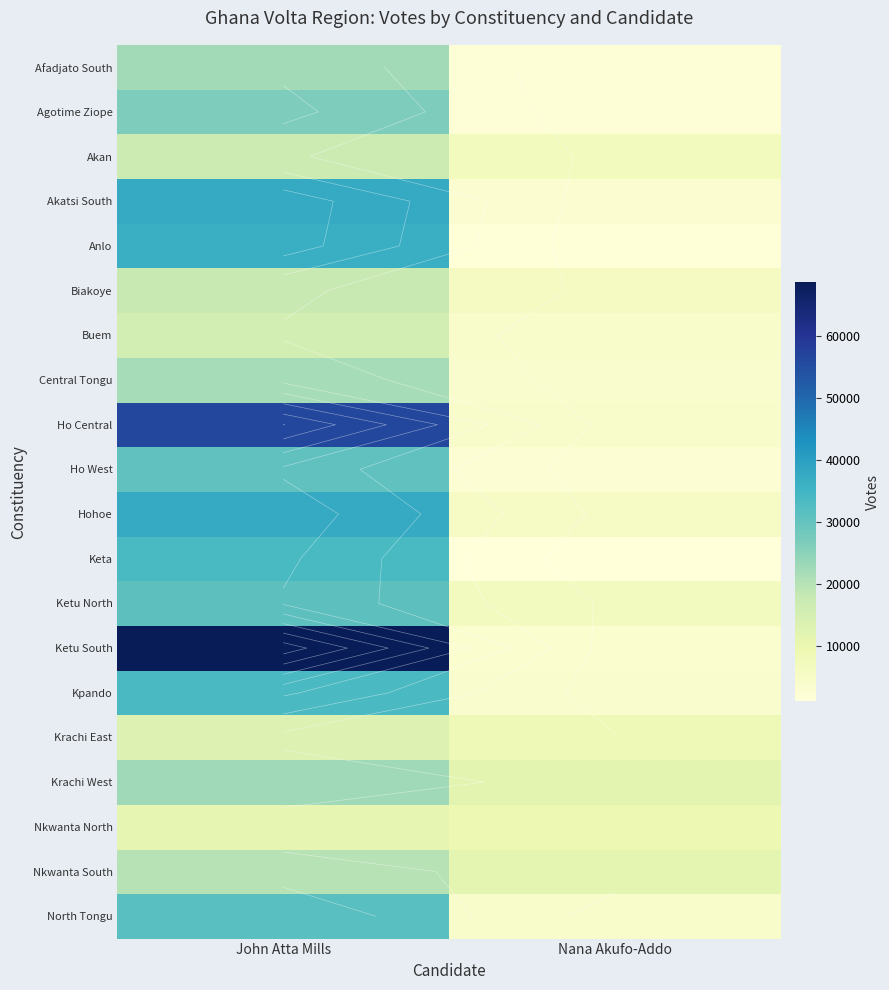

What is the difference between the maximum and minimum values in the Keta series?

32636